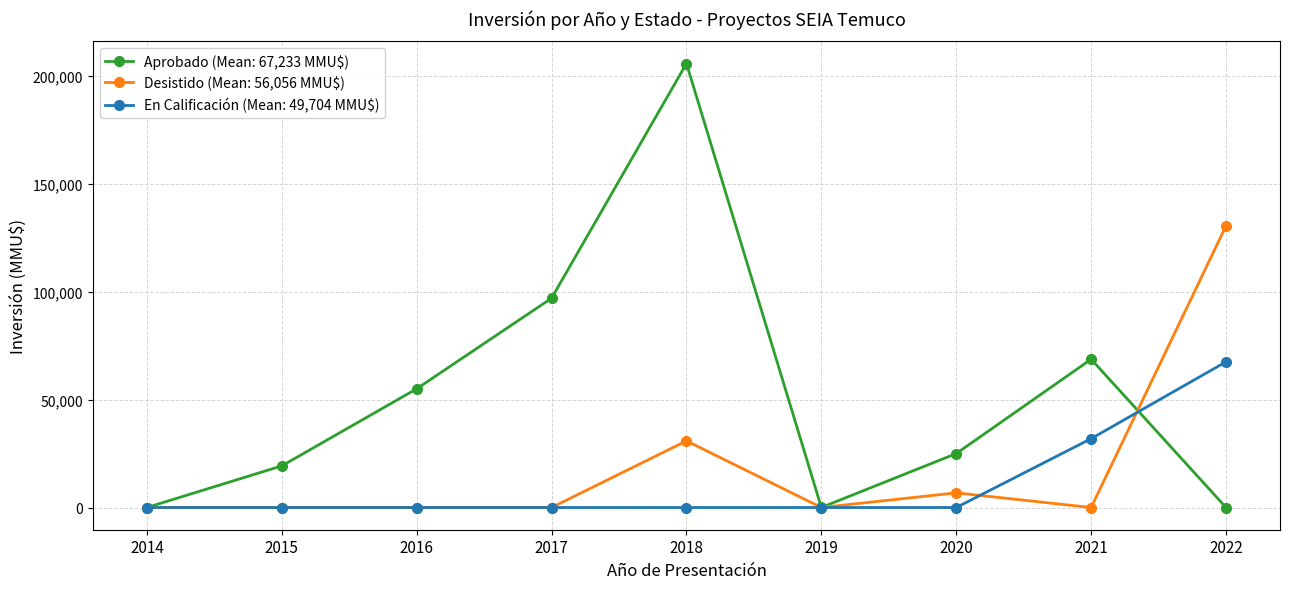

At how many categories does at least one series exceed 109529?

2